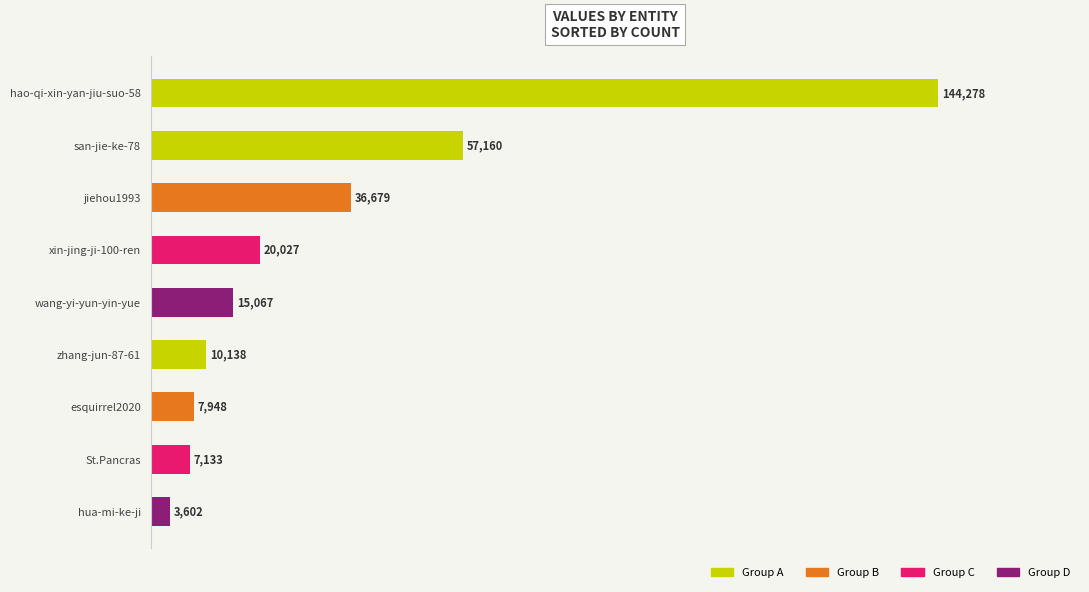

Rank the categories by value from lowest to highest.

hua-mi-ke-ji, St.Pancras, esquirrel2020, zhang-jun-87-61, wang-yi-yun-yin-yue, xin-jing-ji-100-ren, jiehou1993, san-jie-ke-78, hao-qi-xin-yan-jiu-suo-58